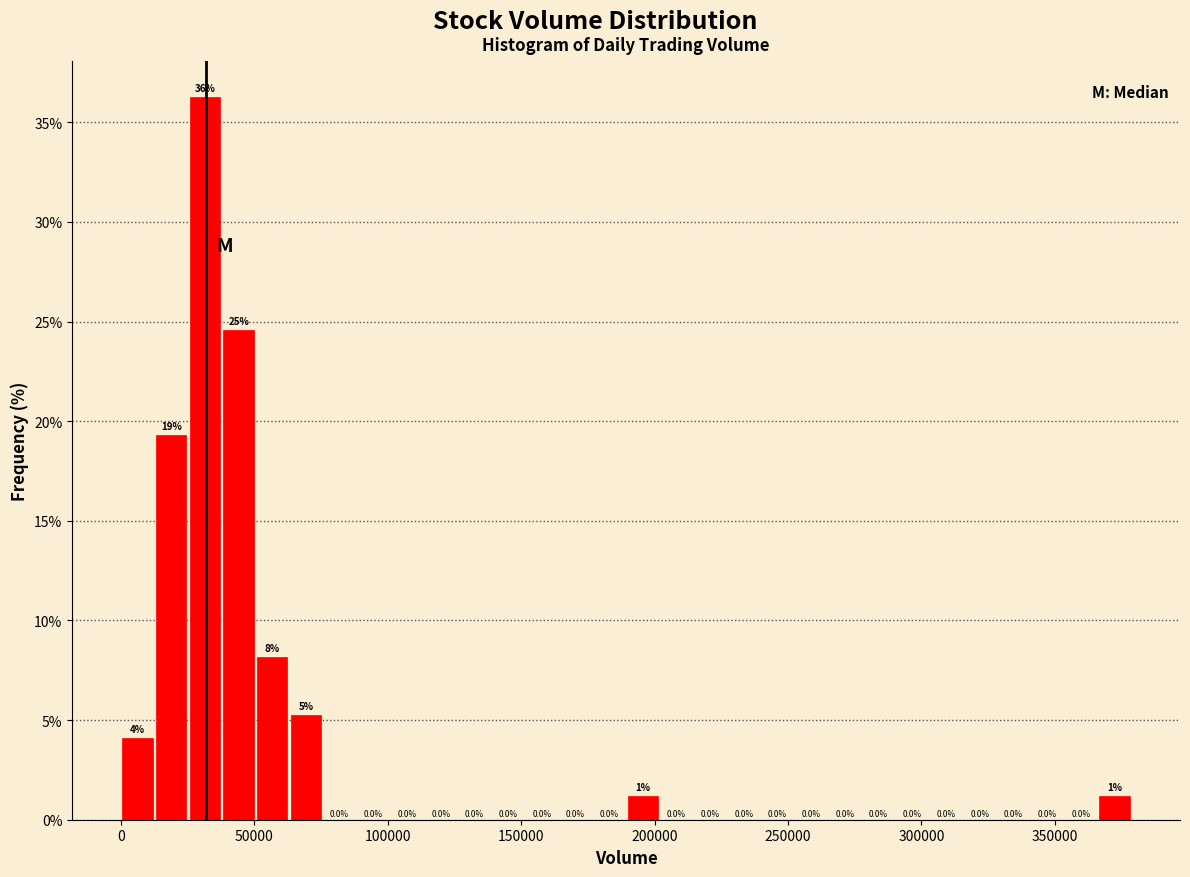

Read against the x-axis, roughly where is the centre of the tallest bar?

30000